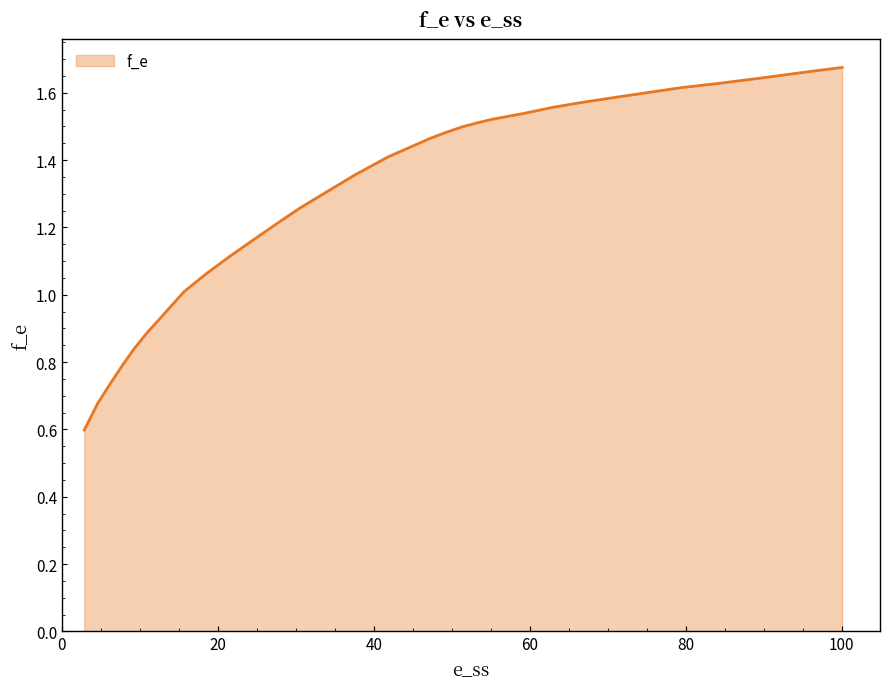

At which label is the value closest to 1?

15.702005730659